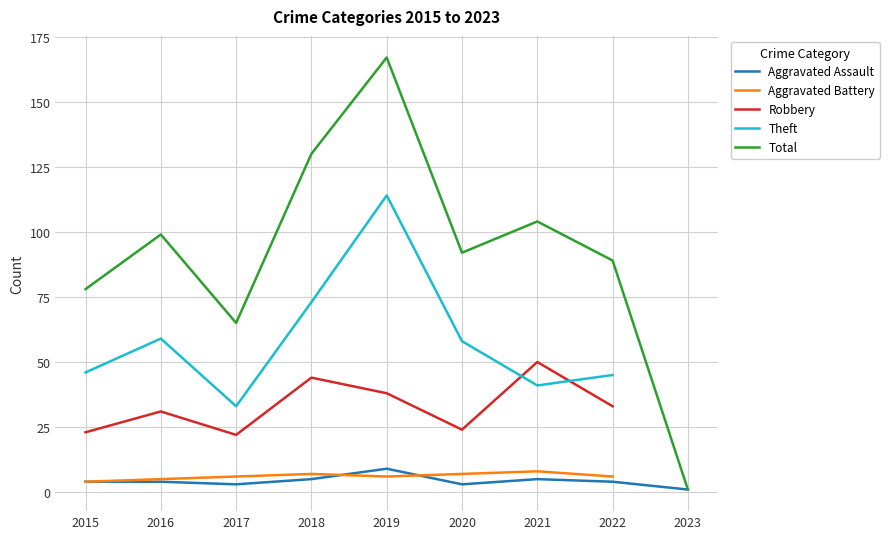

How many lines are shown in the chart?

5